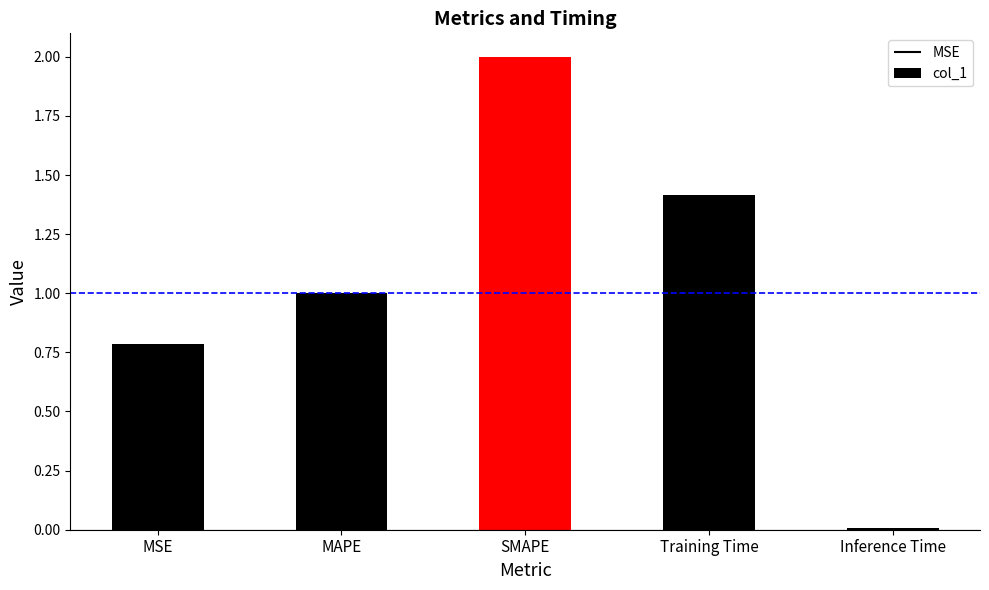

What position from the left is Inference Time?

5